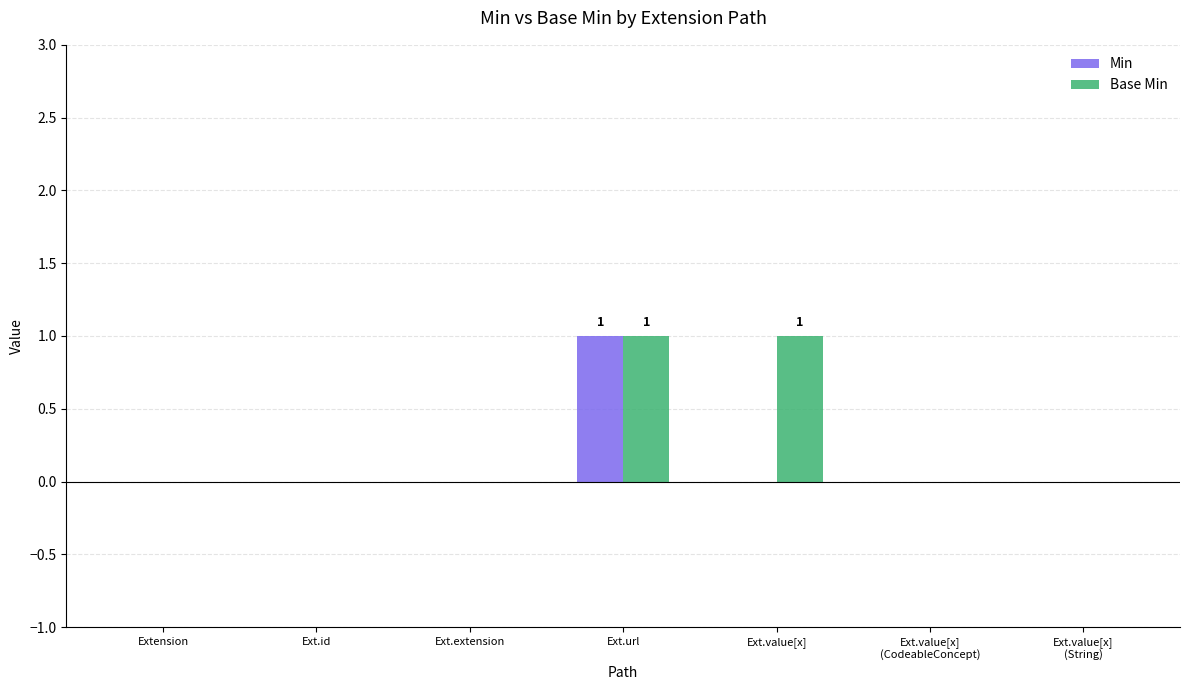

At which category is the sum across all series the highest?

Ext.url